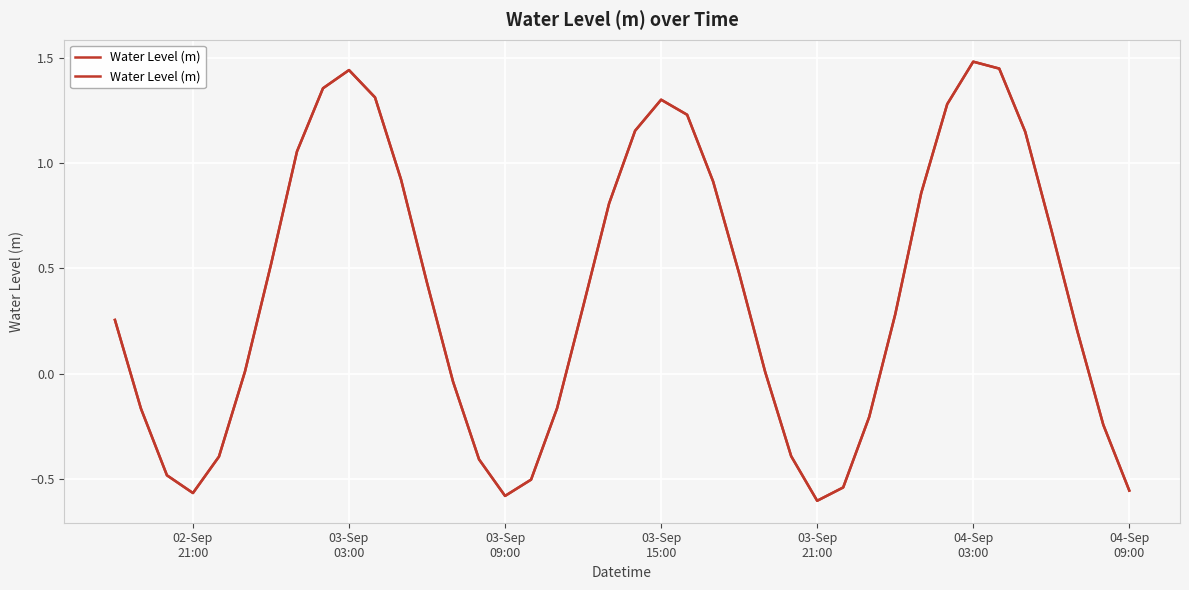

At which category does the chart reach its minimum across all series?

03-Sep 21:00